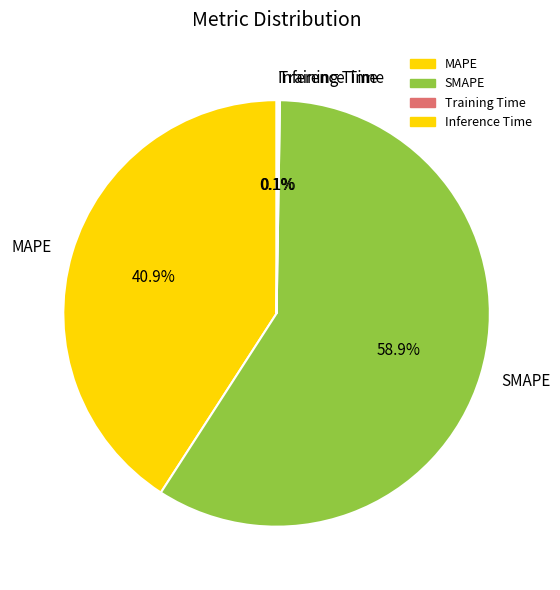

Which category accounts for the majority?

SMAPE